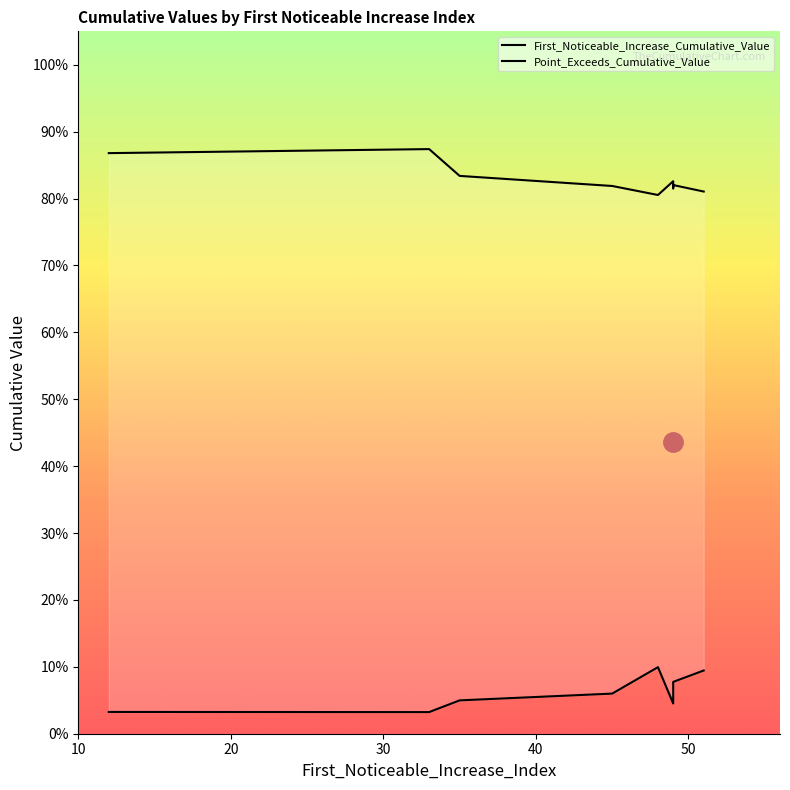

Rank the series at segment 3 from lowest to highest value.

First_Noticeable_Increase_Cumulative_Value, Point_Exceeds_Cumulative_Value